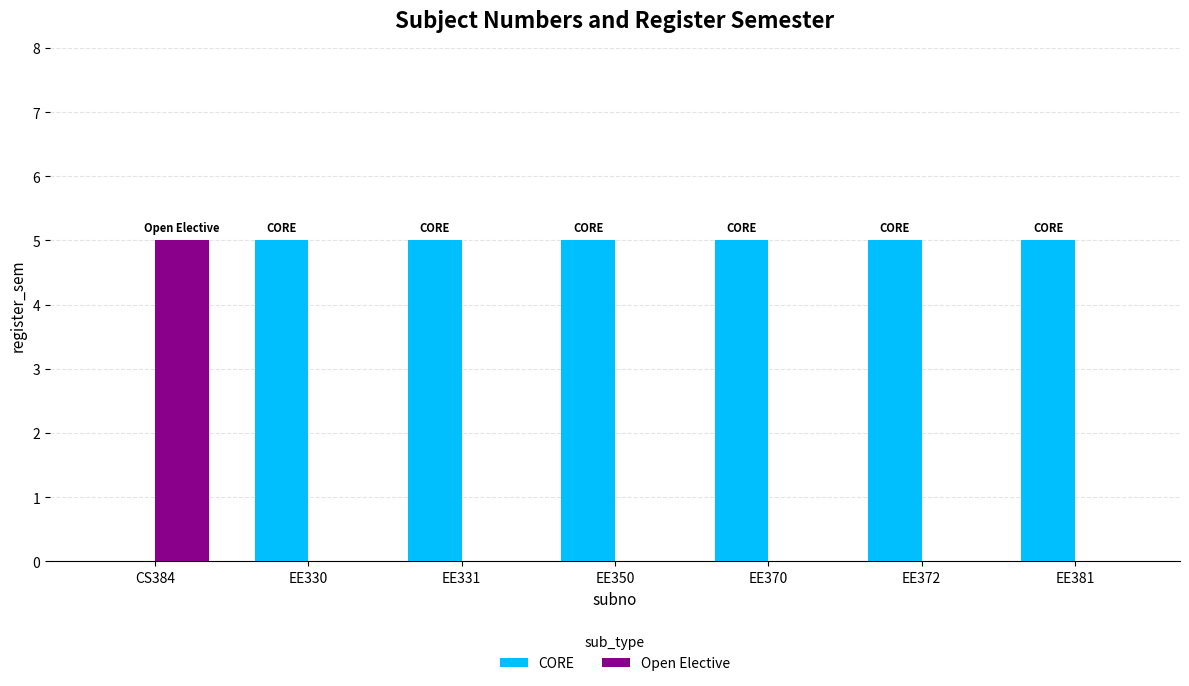

The CORE series shows 2 at EE331. True or false?

False